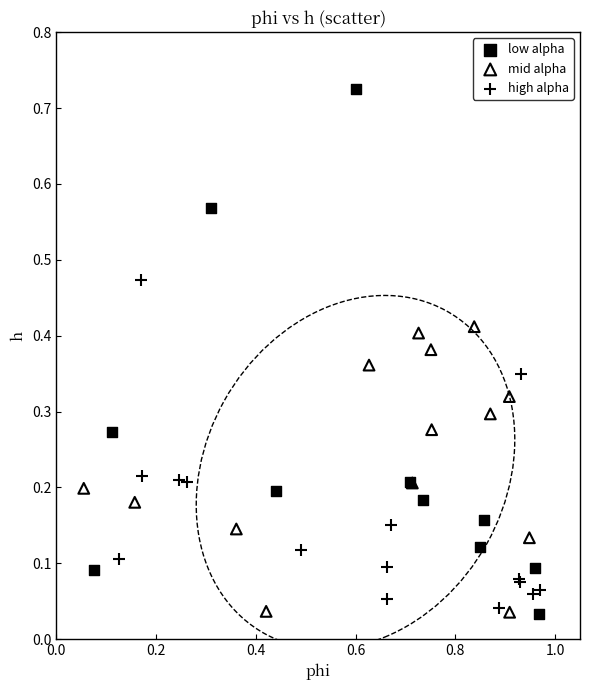

Which series has the largest Y range (max minus min)?

low alpha